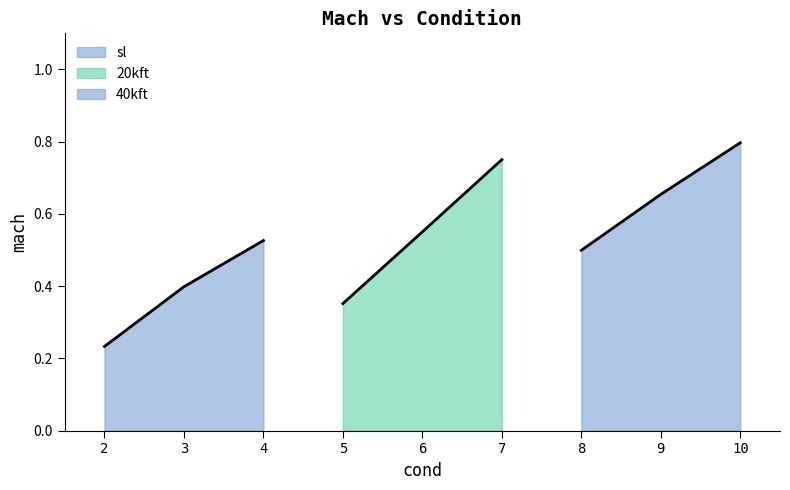

Which series has the widest spread of values?

20kft